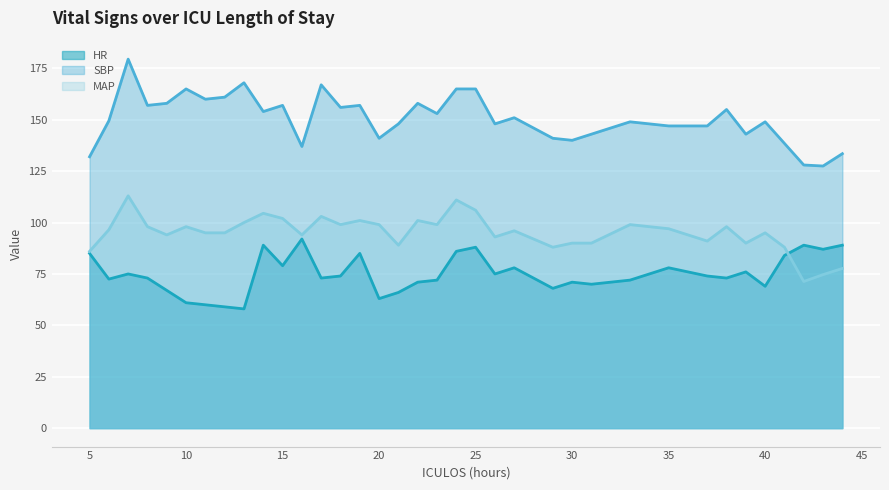

Reading left to right, transcribe all the data shown in this chart.

HR: 85.0	72.5	75.0	73.0	67.0	61.0	60.0	59.0	58.0	89.0	79.0	92.0	73.0	74.0	85.0	63.0	66.0	71.0	72.0	86.0	88.0	75.0	78.0	68.0	71.0	70.0	72.0	78.0	74.0	73.0	76.0	69.0	84.0	89.0	87.0	89.0
SBP: 132.0	149.5	179.5	157.0	158.0	165.0	160.0	161.0	168.0	154.0	157.0	137.0	167.0	156.0	157.0	141.0	148.0	158.0	153.0	165.0	165.0	148.0	151.0	141.0	140.0	143.0	149.0	147.0	147.0	155.0	143.0	149.0	138.5	128.0	127.5	133.5
MAP: 86.0	96.5	113.0	98.0	94.0	98.0	95.0	95.0	100.0	104.5	102.0	94.0	103.0	99.0	101.0	99.0	89.0	101.0	99.0	111.0	106.0	93.0	96.0	88.0	90.0	90.0	99.0	97.0	91.0	98.0	90.0	95.0	88.0	71.3	74.7	77.7